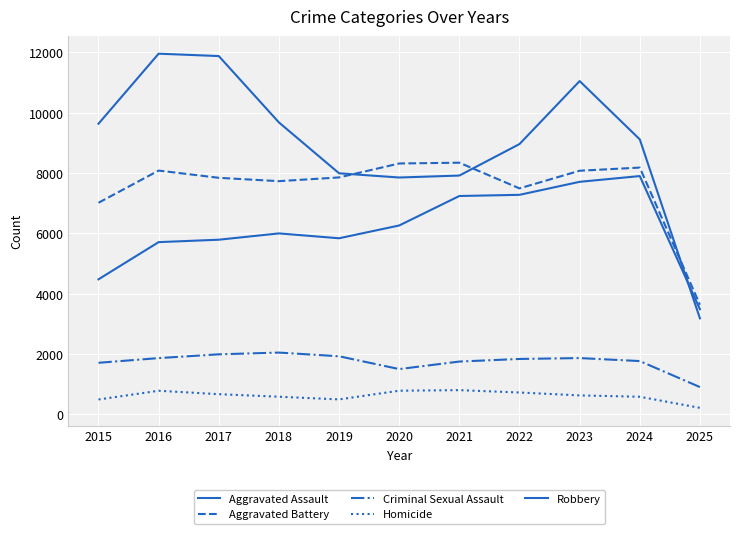

Does the chart have visible grid lines?

Yes